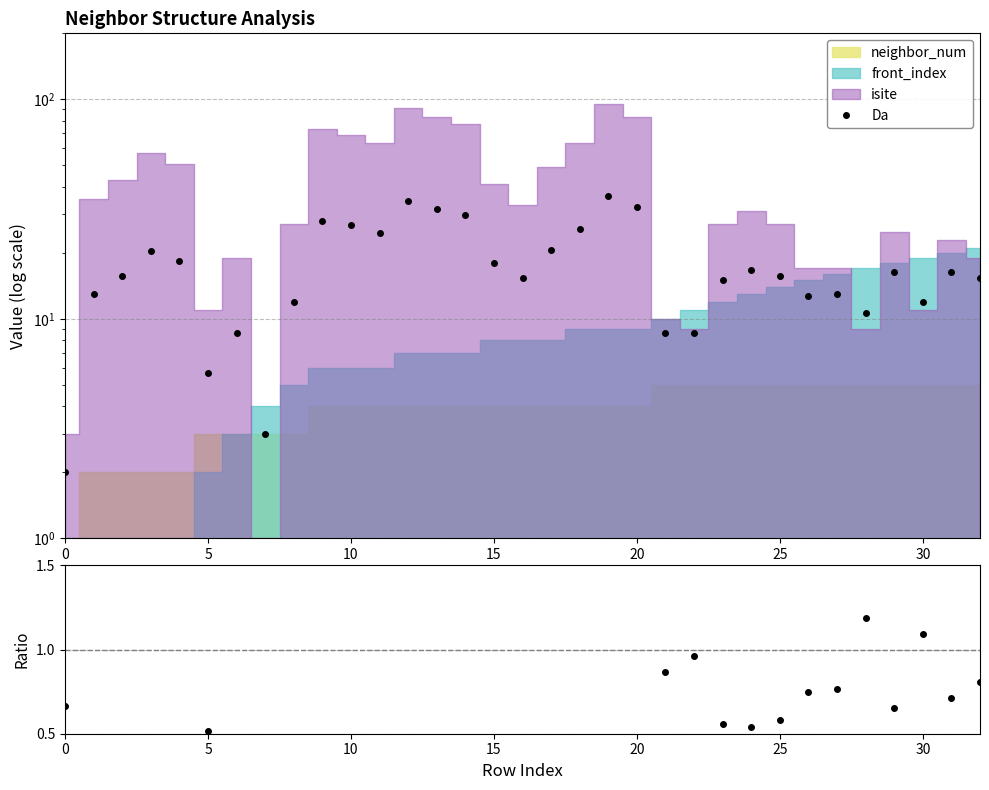

What value does the ratio series have at 8?

0.4